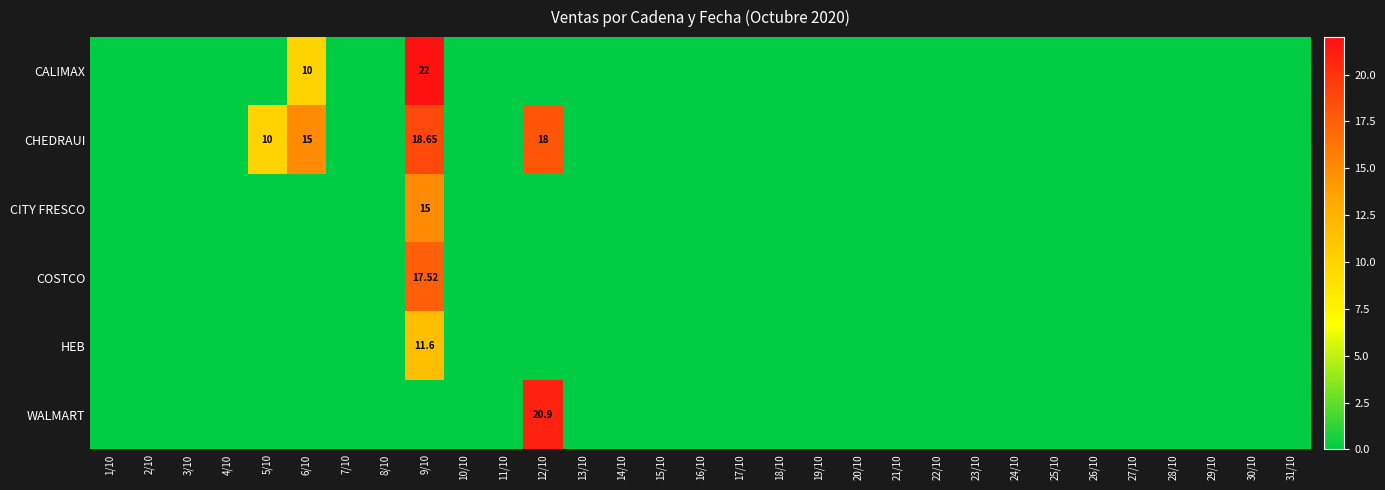

What is the difference between the highest and lowest values at 6/10?

15.0